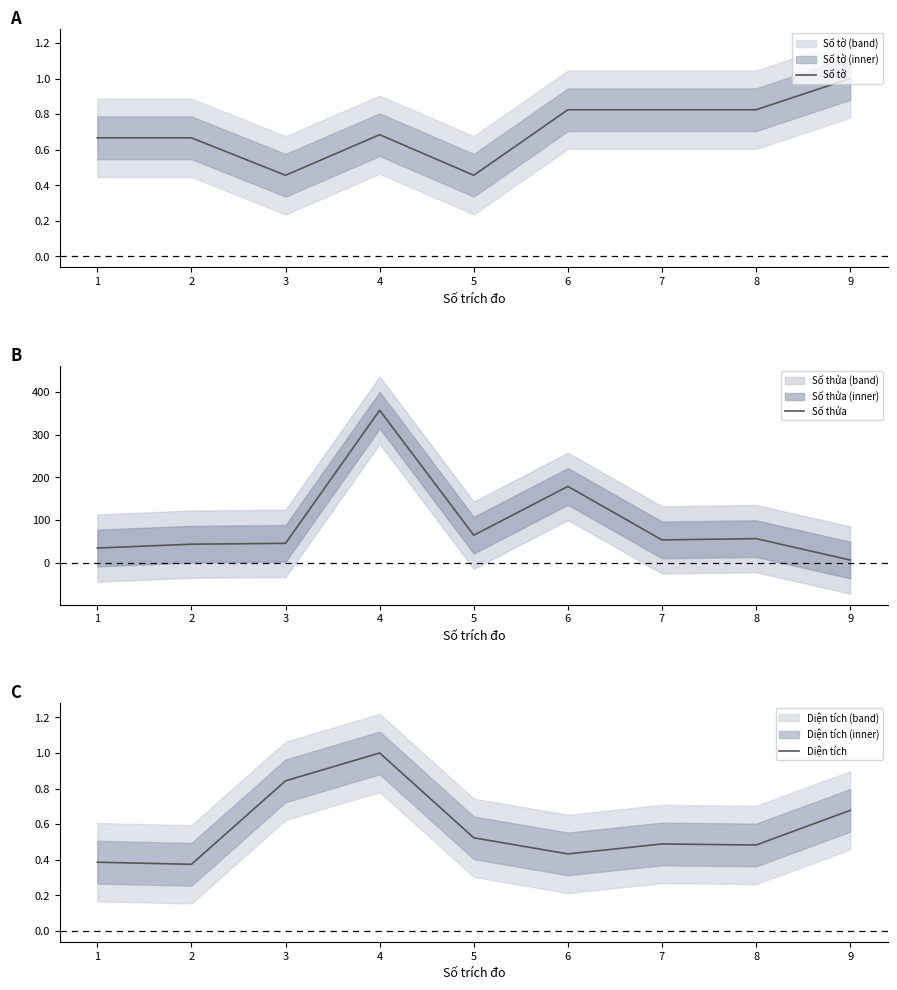

What are all the series names shown in the legend?

Số tờ, Số thửa, Diện tích